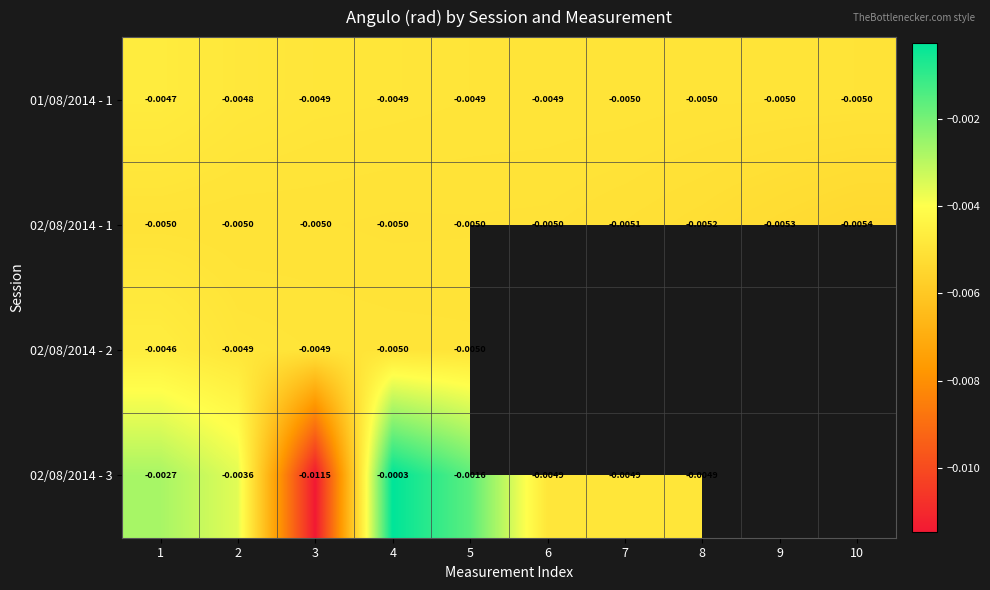

Where is 02/08/2014 - 1 nearest to the value 0?

1